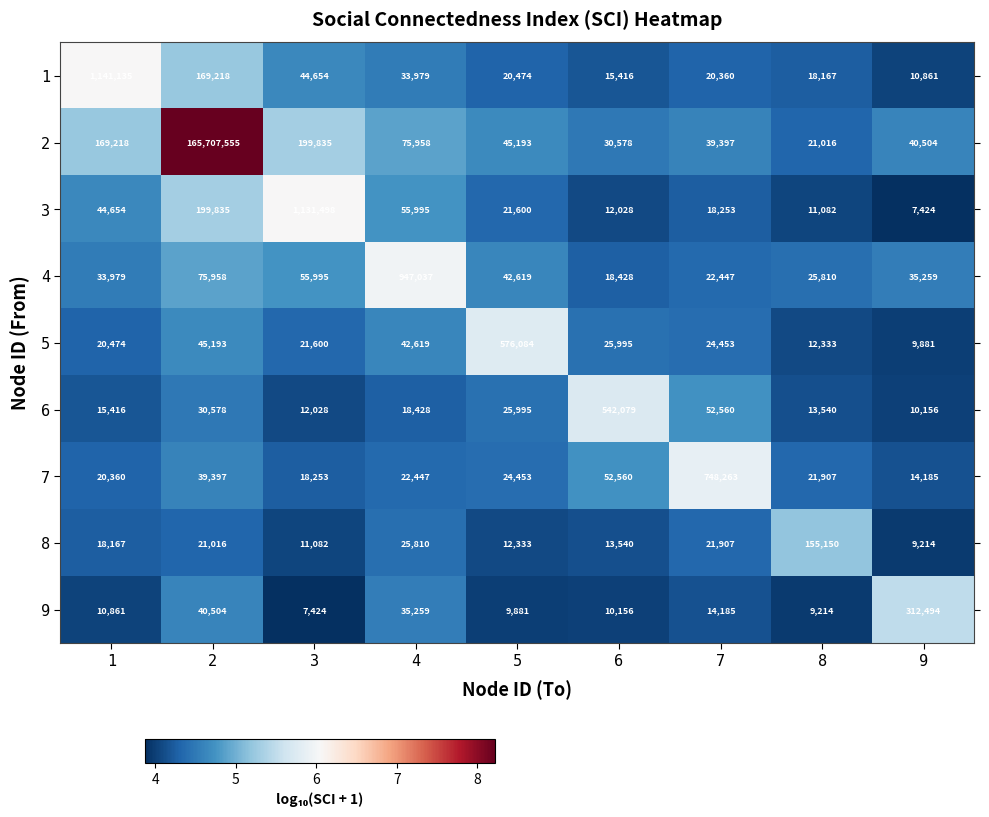

What value does the 7 series have at 1, to the nearest 50?

20350